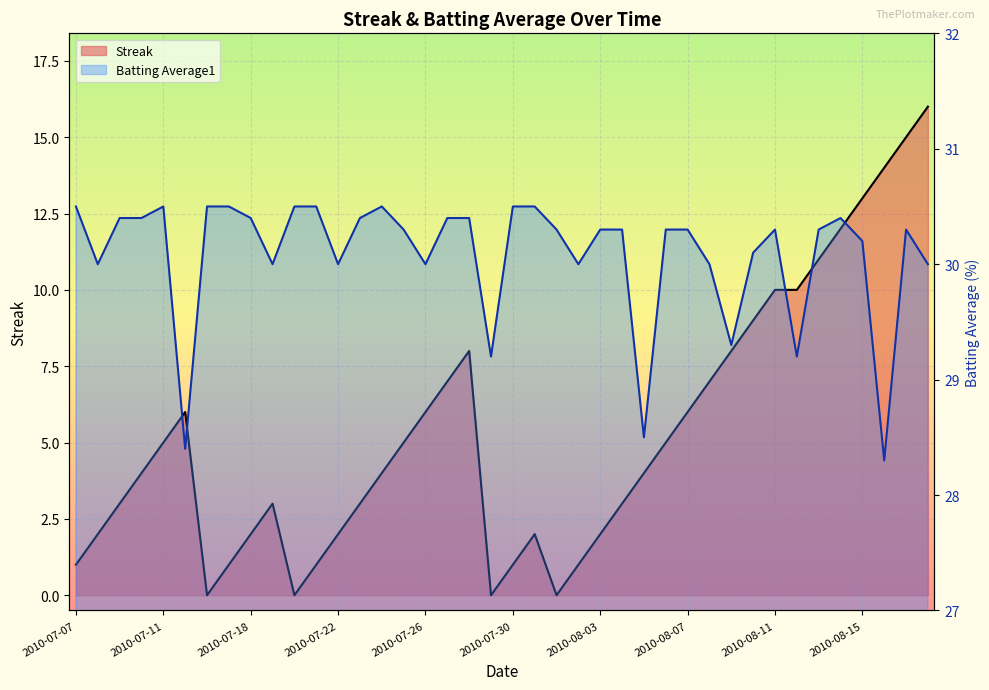

Where does the Batting Average1 series first go above 30?

2010-07-07